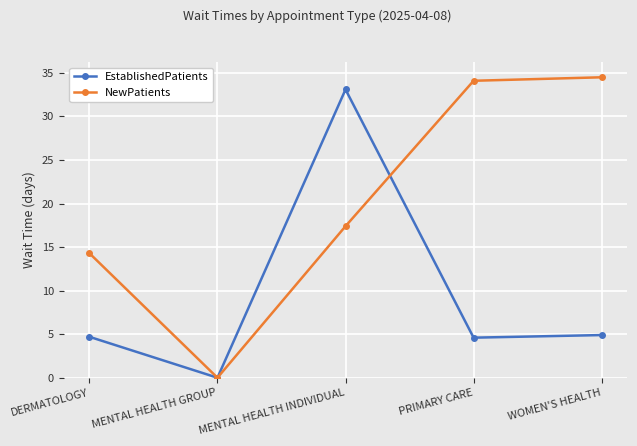

What is the label of the 3rd point from the right?

MENTAL HEALTH INDIVIDUAL